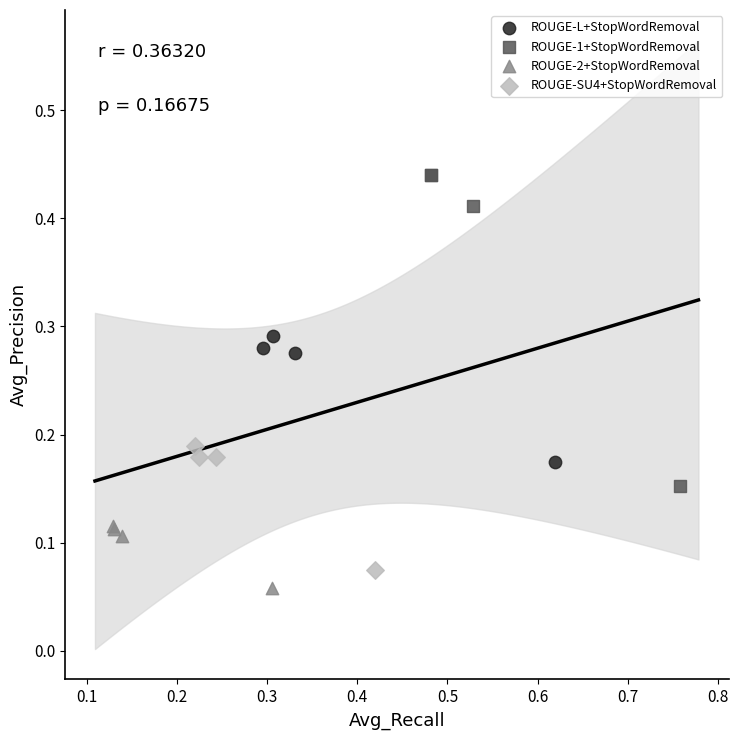

Which series has the largest Y range (max minus min)?

ROUGE-1+StopWordRemoval